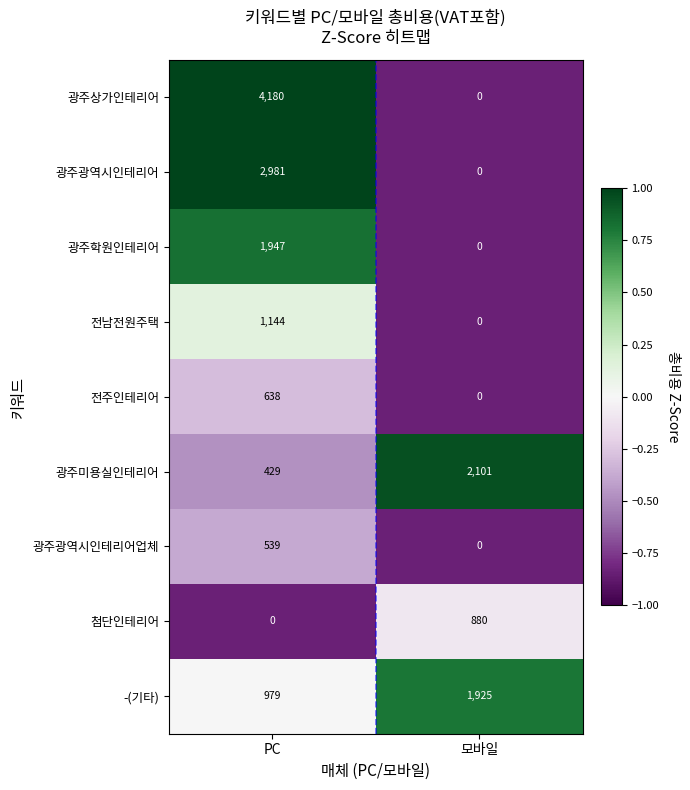

List the series in order of their peak value, lowest first.

광주광역시인테리어업체, 전주인테리어, 첨단인테리어, 전남전원주택, -(기타), 광주학원인테리어, 광주미용실인테리어, 광주광역시인테리어, 광주상가인테리어